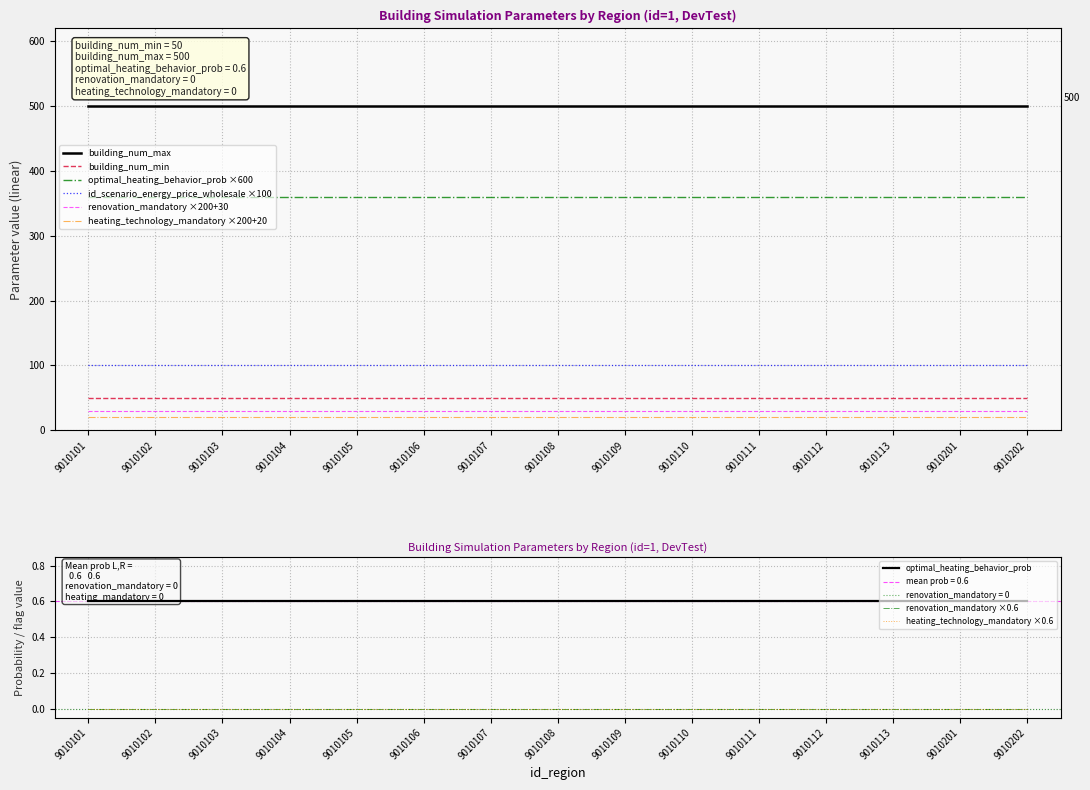

Read the building_num_min value at 9010105.

50